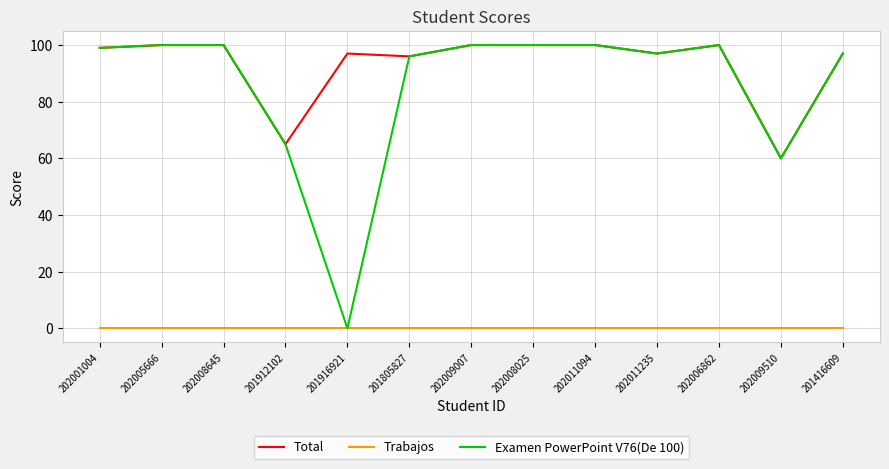

How many series are shown in this chart?

3